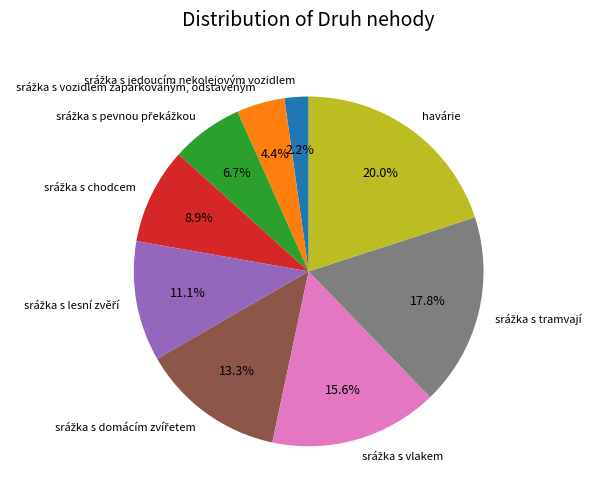

How many slices are in this pie chart?

9